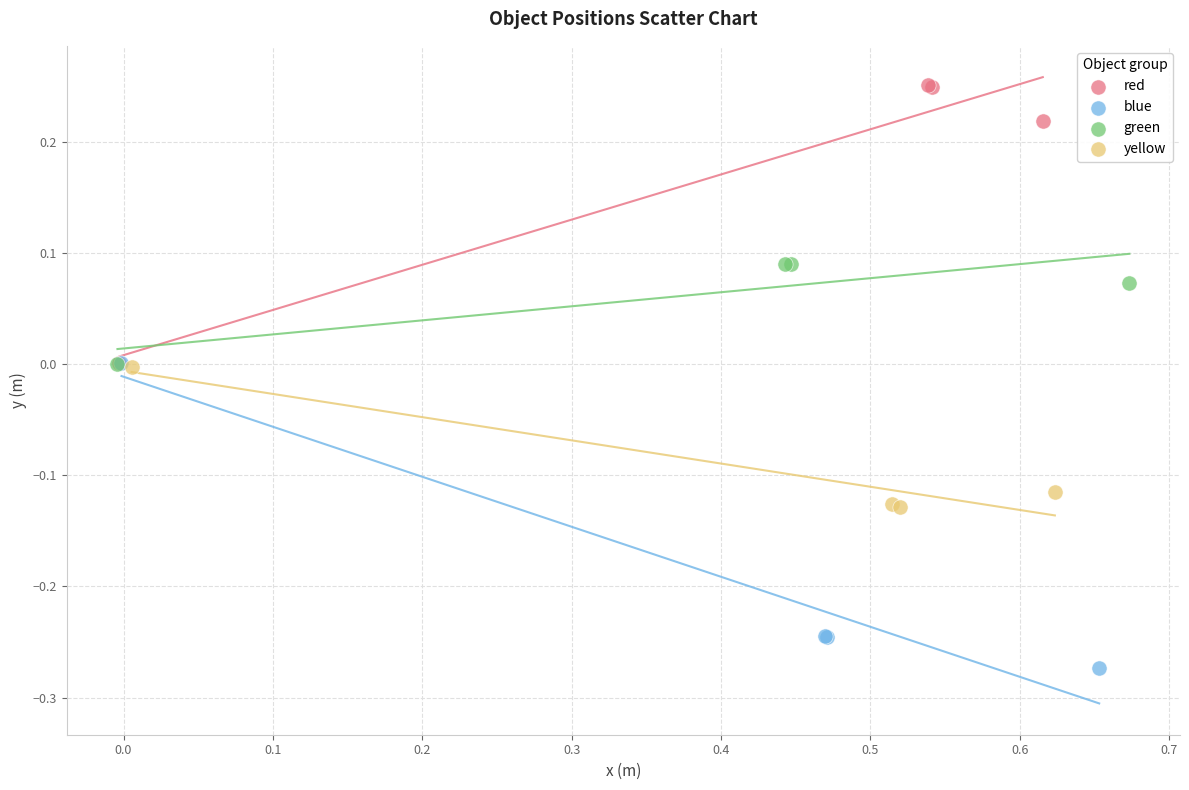

Which series has the widest spread of Y values?

blue